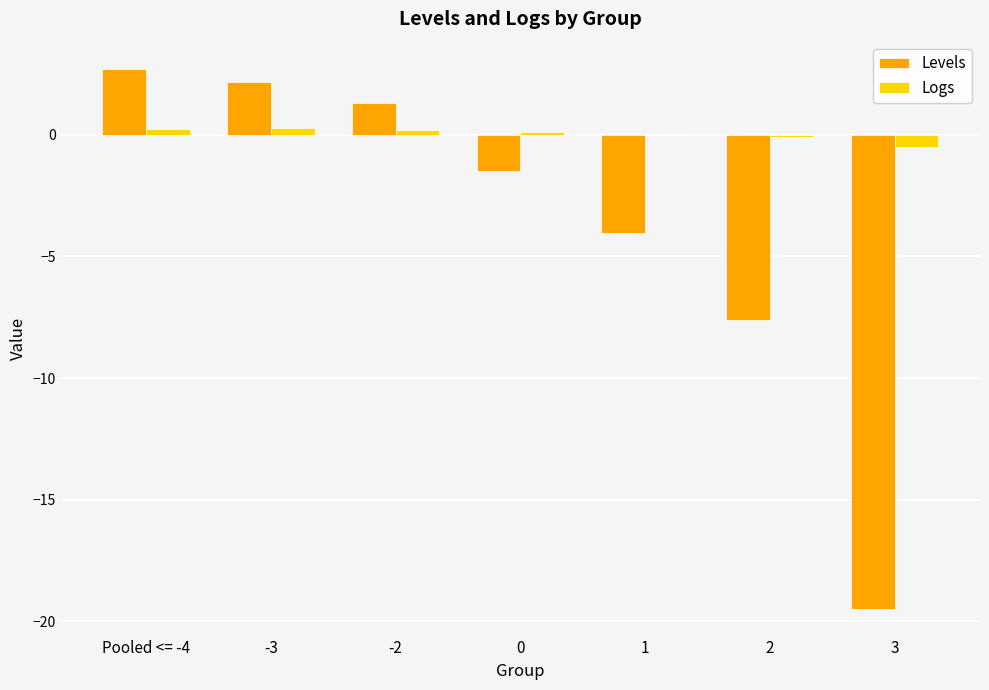

Is the value of Logs at Pooled <= -4 greater than the value of Levels at Pooled <= -4?

No